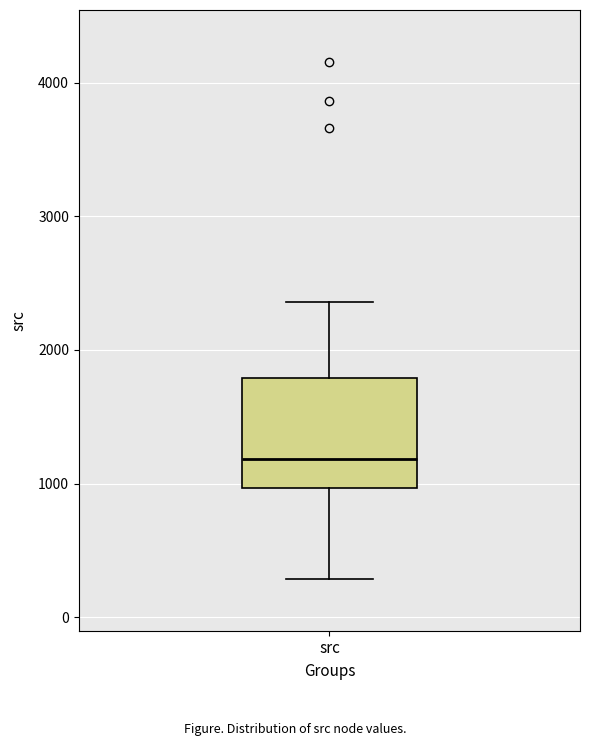

Read this box plot against the y-axis: the position of the median line, the range covered by the box, and the ends of both whiskers. The values are not printed on the chart, so give them approximately, as read against the axis.

median 1200, box 1000 to 1800, whiskers 300 to 2400